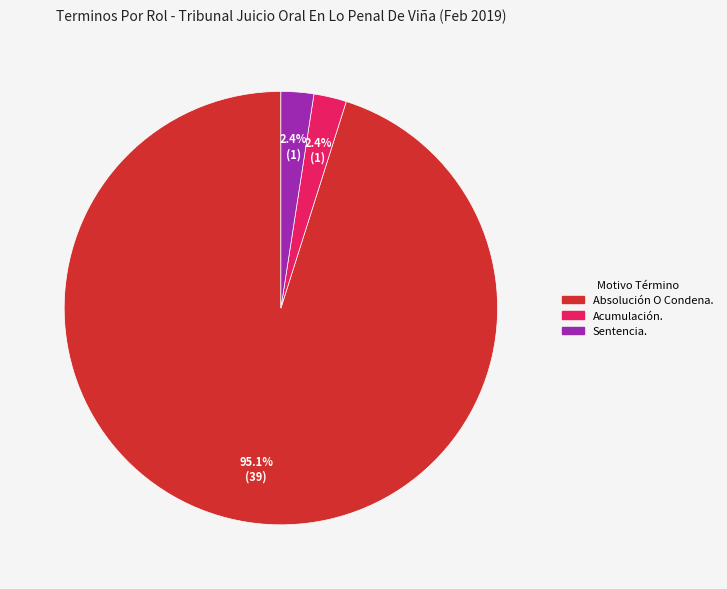

How many segments does this pie chart have?

3